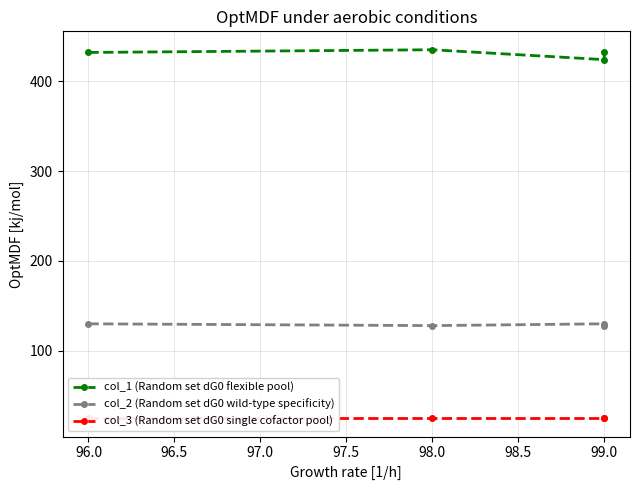

In col_1 (Random set dG0 flexible pool), how many points are lower than both neighbors (excluding endpoints)?

1